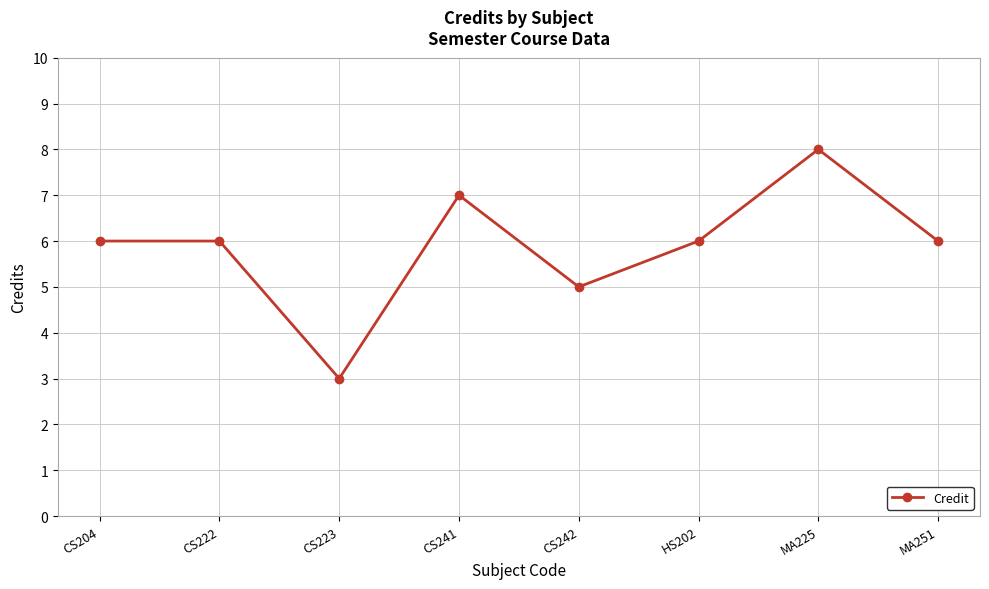

Reading left to right, what are all the values shown in this chart?

CS204=6	CS222=6	CS223=3	CS241=7	CS242=5	HS202=6	MA225=8	MA251=6